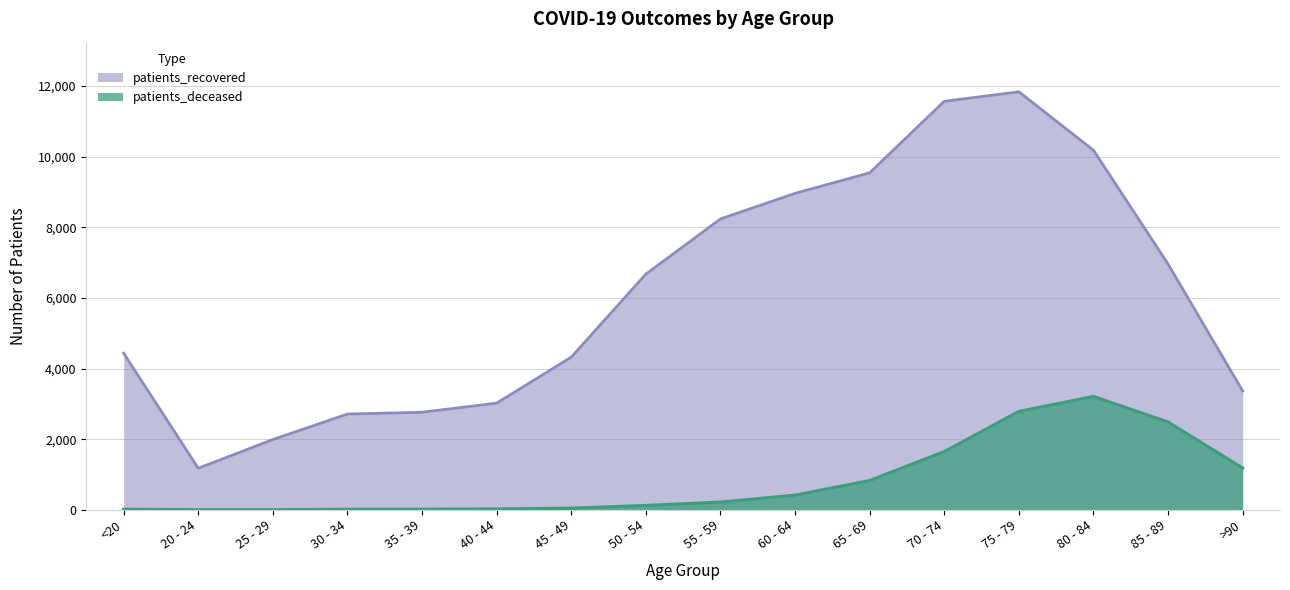

At which category is the sum across all series the highest?

75 - 79